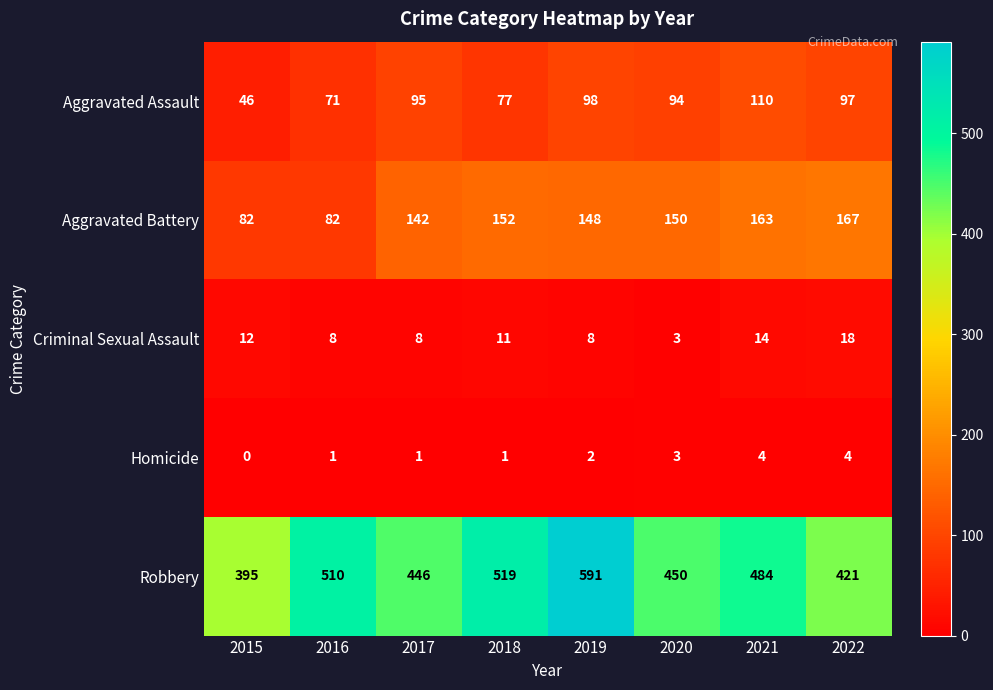

Which category has the lowest value across all series?

2015